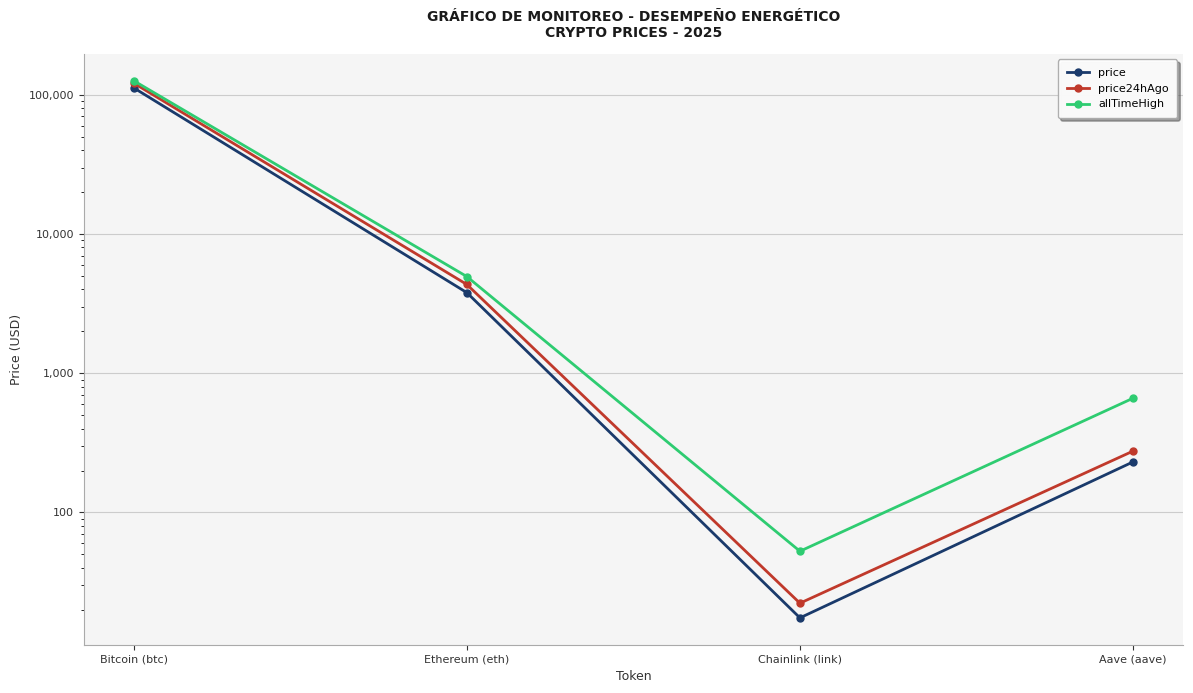

Reading right to left, extract all data points from this chart.

price: Aave (aave)=230.9	Chainlink (link)=17.5	Ethereum (eth)=3791.9	Bitcoin (btc)=112069.0
price24hAgo: Aave (aave)=276.0	Chainlink (link)=22.3	Ethereum (eth)=4339.3	Bitcoin (btc)=121145.0
allTimeHigh: Aave (aave)=661.7	Chainlink (link)=52.7	Ethereum (eth)=4946.1	Bitcoin (btc)=126080.0